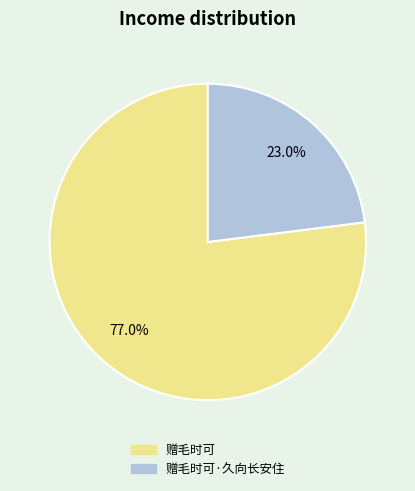

Approximately how many times larger is the value at 赠毛时可·久向长安住 compared to 赠毛时可?

0.3